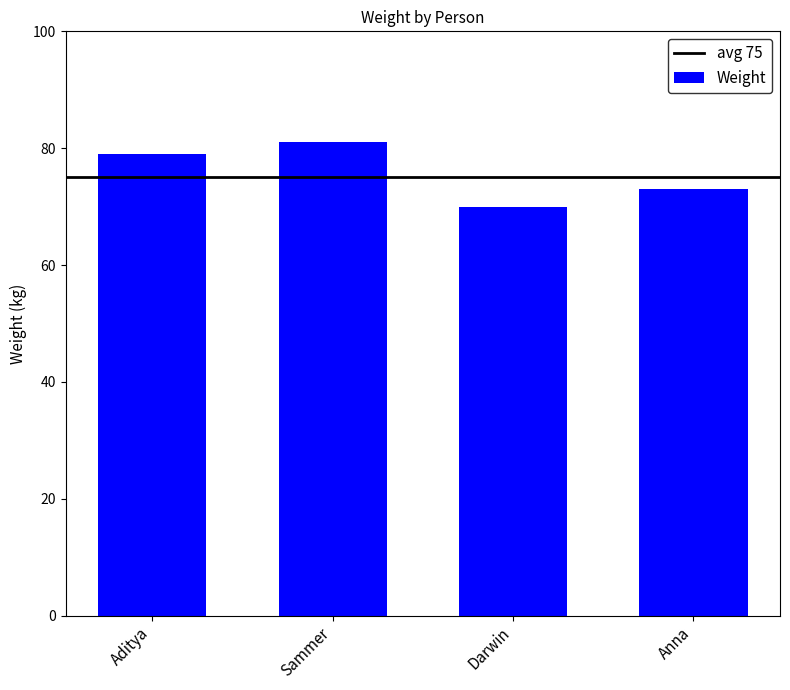

Read the value at Aditya, to the nearest 10.

80